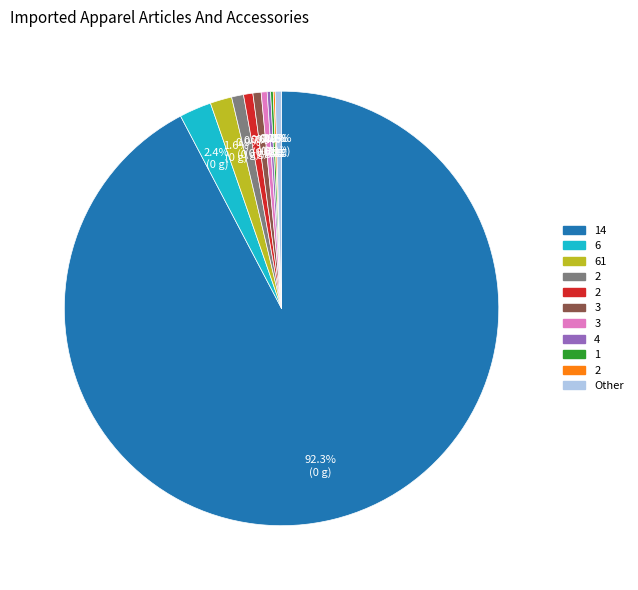

Does any single category account for the majority?

Yes